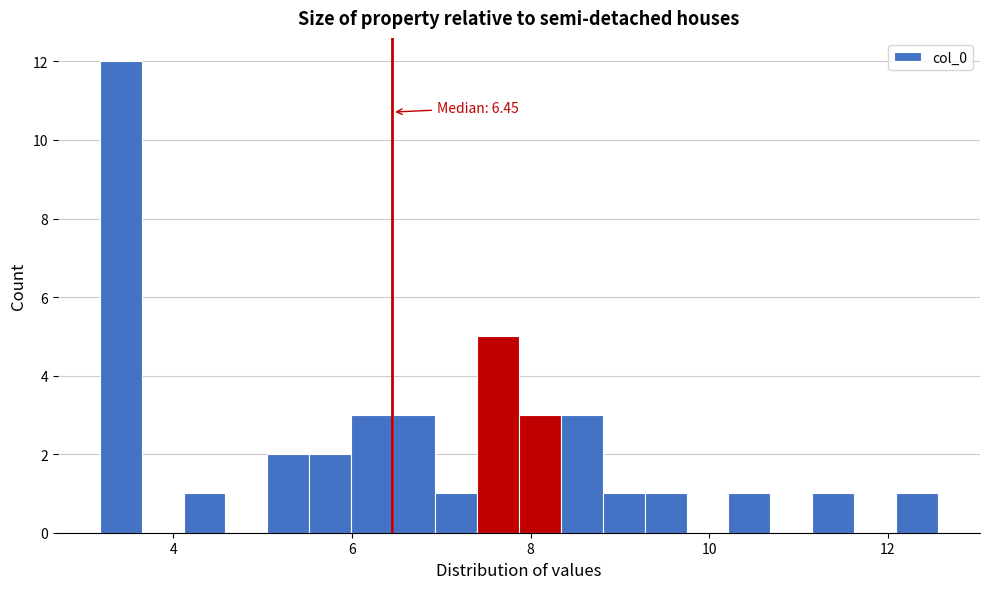

Around what value on the x-axis is the tallest bar? Give the approximate position of its centre, as read against the axis.

3.4